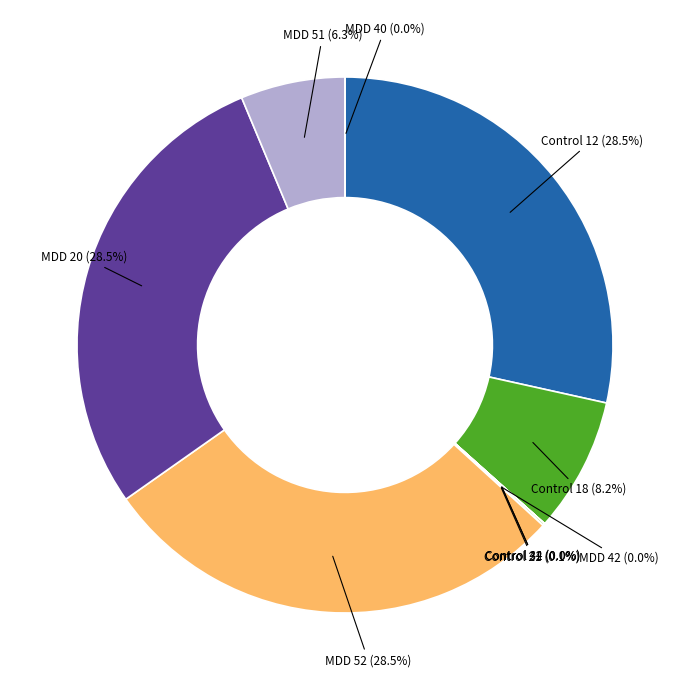

To the nearest percent, what is the average slice percentage?

10%